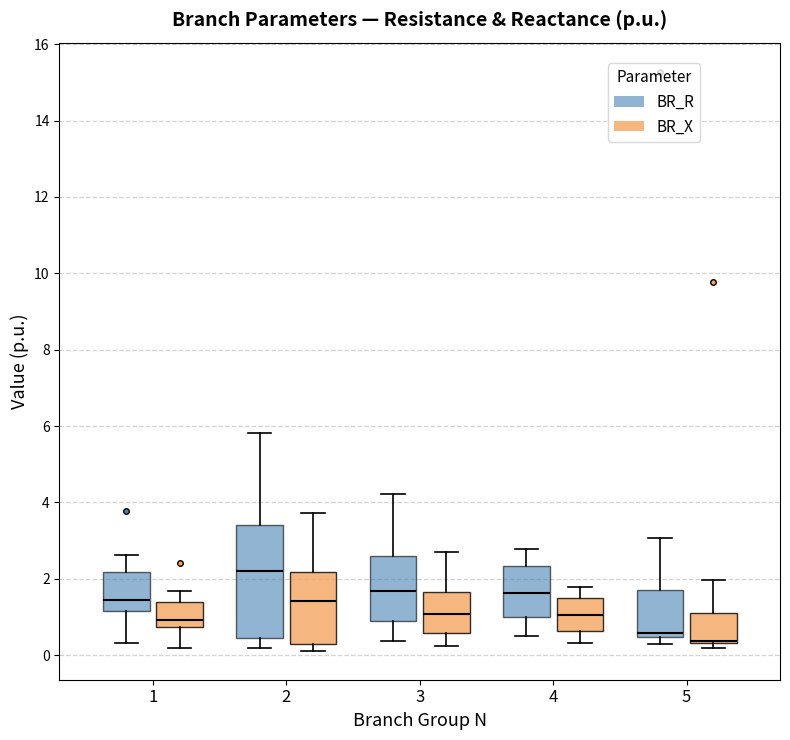

Reading left to right, transcribe this box plot: for each box, give where its median line is, the range the box spans, and where its two whiskers end, as read against the y-axis. The values are not printed on the chart, so give them approximately, as read against the axis.

1 (BR_R): median 1.4, box 1.2 to 2.2, whiskers 0.4 to 2.6
1 (BR_X): median 1.0, box 0.8 to 1.4, whiskers 0.2 to 1.6
2 (BR_R): median 2.2, box 0.4 to 3.4, whiskers 0.2 to 5.8
2 (BR_X): median 1.4, box 0.2 to 2.2, whiskers 0.2 (just below the box's lower edge) to 3.8
3 (BR_R): median 1.6, box 1.0 to 2.6, whiskers 0.4 to 4.2
3 (BR_X): median 1.0, box 0.6 to 1.6, whiskers 0.2 to 2.6
4 (BR_R): median 1.6, box 1.0 to 2.4, whiskers 0.4 to 2.8
4 (BR_X): median 1.0, box 0.6 to 1.6, whiskers 0.4 to 1.8
5 (BR_R): median 0.6, box 0.4 to 1.8, whiskers 0.2 to 3.0
5 (BR_X): median 0.4 (just above the box's lower edge), box 0.4 to 1.2, whiskers 0.2 to 2.0